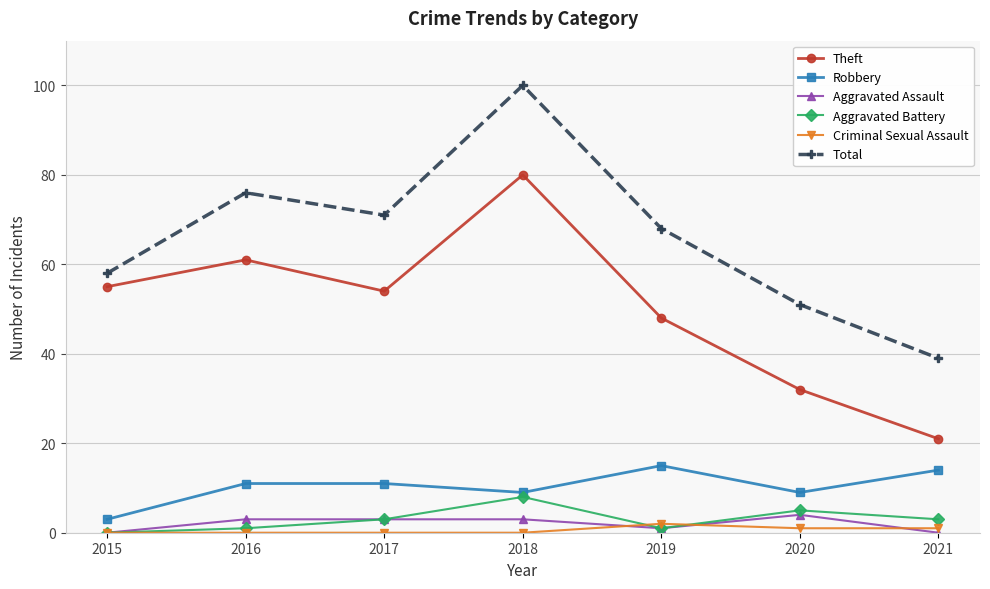

Reading left to right, what are all the values shown in this chart?

Theft: 2015=55	2016=61	2017=54	2018=80	2019=48	2020=32	2021=21
Robbery: 2015=3	2016=11	2017=11	2018=9	2019=15	2020=9	2021=14
Aggravated Assault: 2015=0	2016=3	2017=3	2018=3	2019=1	2020=4	2021=0
Aggravated Battery: 2015=0	2016=1	2017=3	2018=8	2019=1	2020=5	2021=3
Criminal Sexual Assault: 2015=0	2016=0	2017=0	2018=0	2019=2	2020=1	2021=1
Total: 2015=58	2016=76	2017=71	2018=100	2019=68	2020=51	2021=39